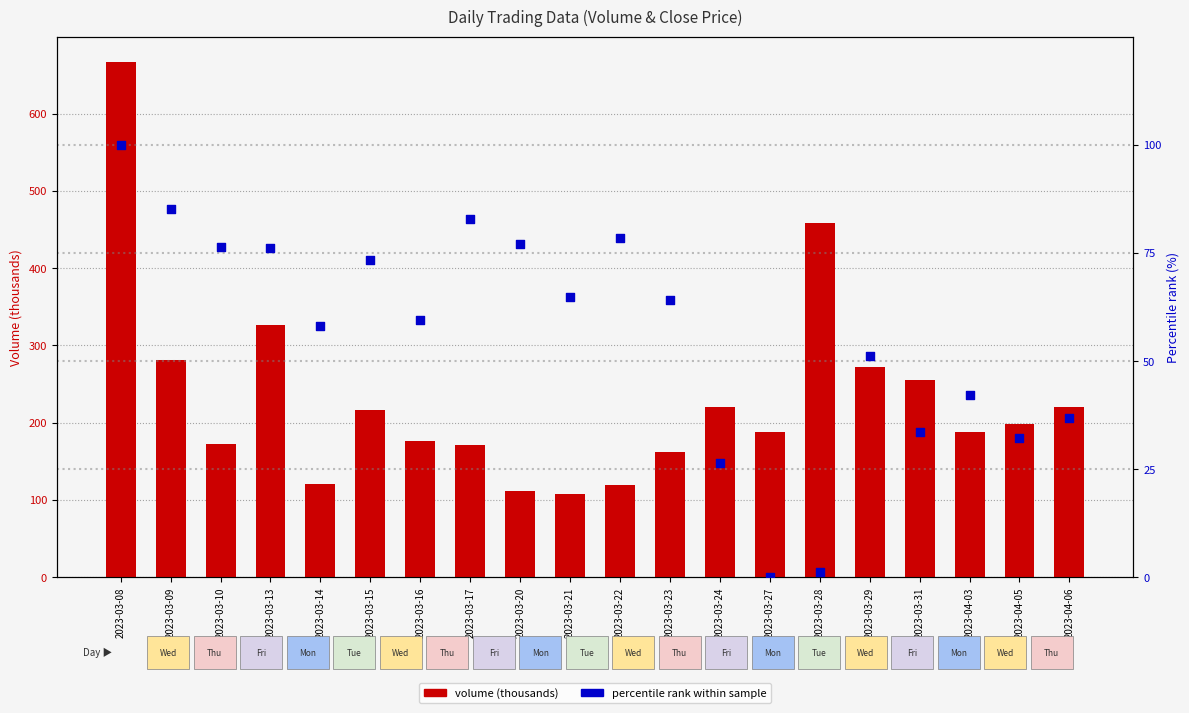

Which series has the widest spread of Y values?

volume (thousands)